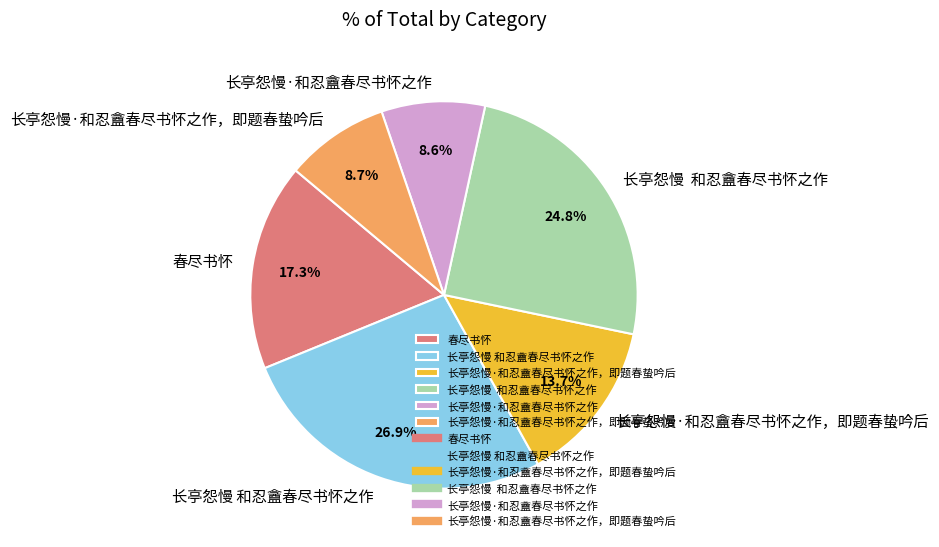

To the nearest percent, what is the average slice percentage?

17%